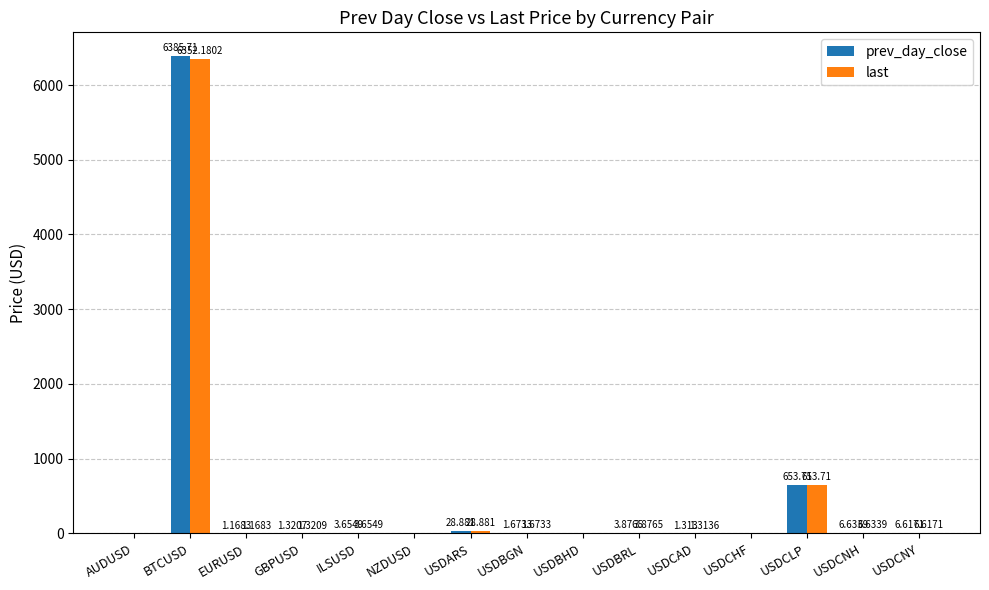

At which category is the sum across all series the highest?

BTCUSD